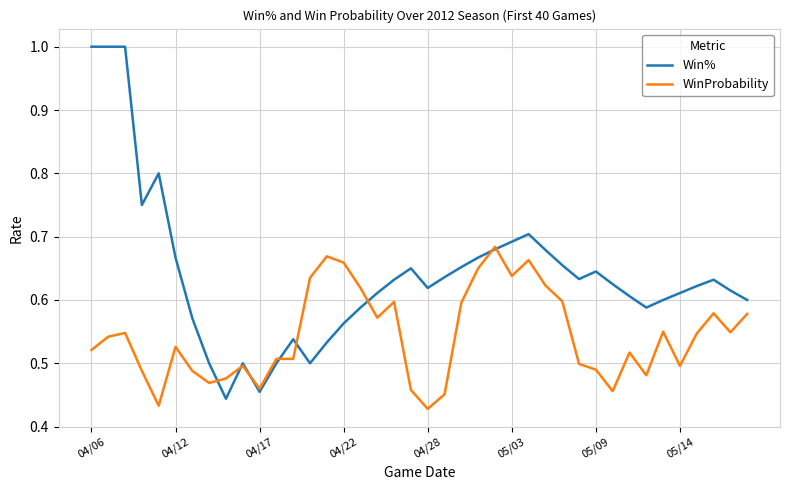

What is the maximum value for Win%?

1.0